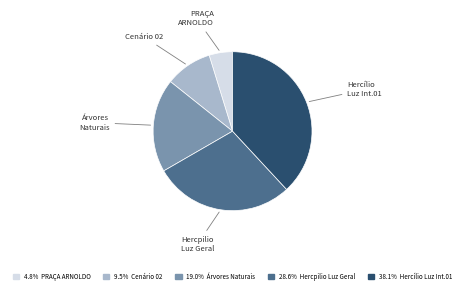

Does any single category account for the majority?

No